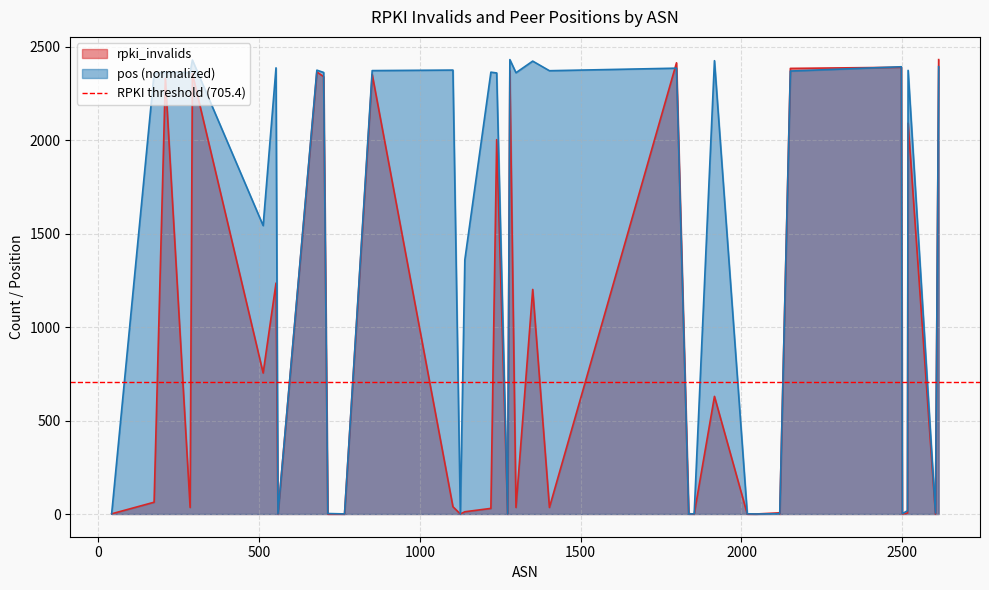

What is the maximum value for rpki_invalids?

2430.0